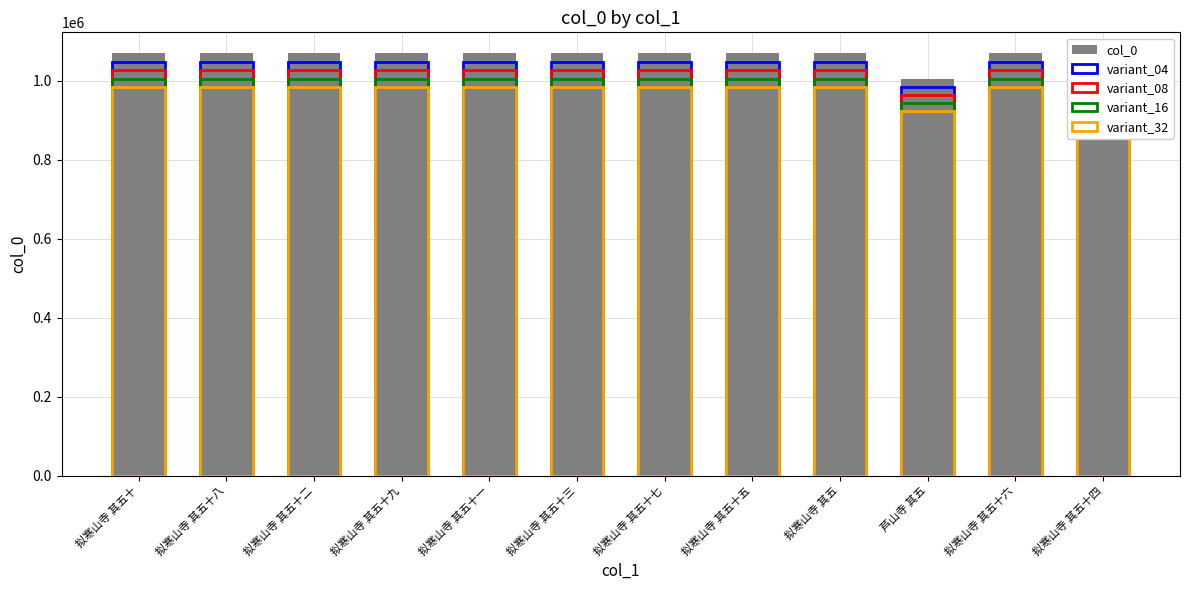

What is the maximum value for variant_08?

1026340.8